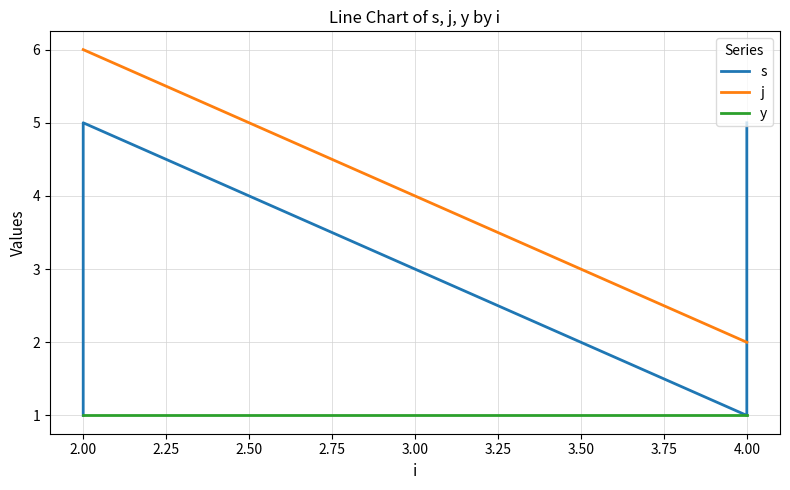

What is the average value of the y series?

1